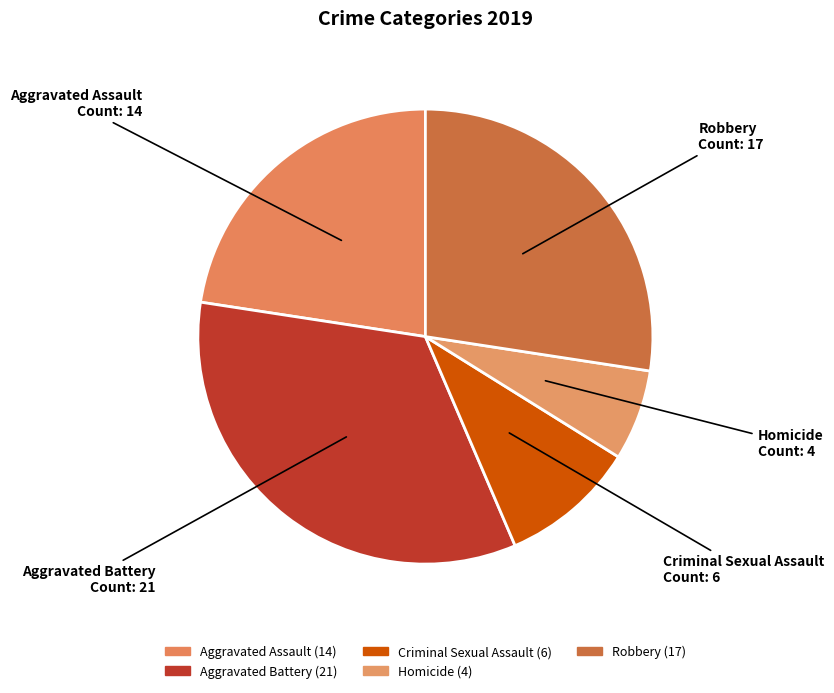

Rank the categories by value from lowest to highest.

Homicide, Criminal Sexual Assault, Aggravated Assault, Robbery, Aggravated Battery